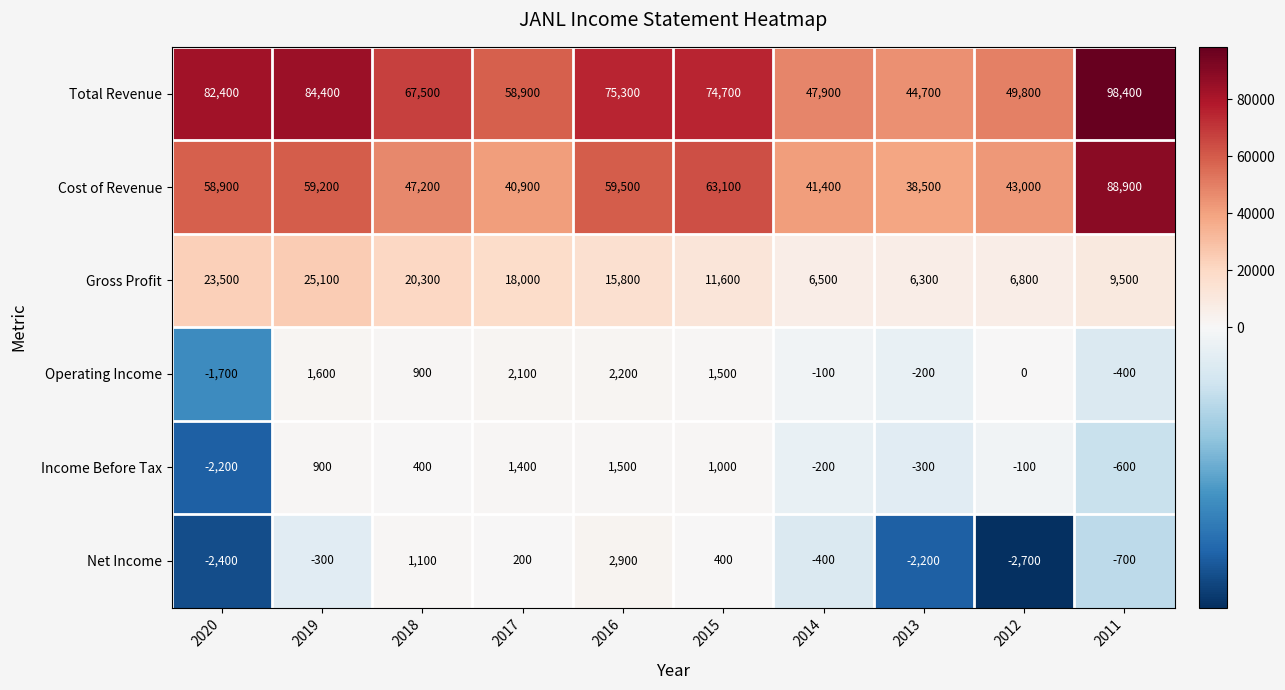

What is the difference between the Operating Income values at 2013 and 2011?

200